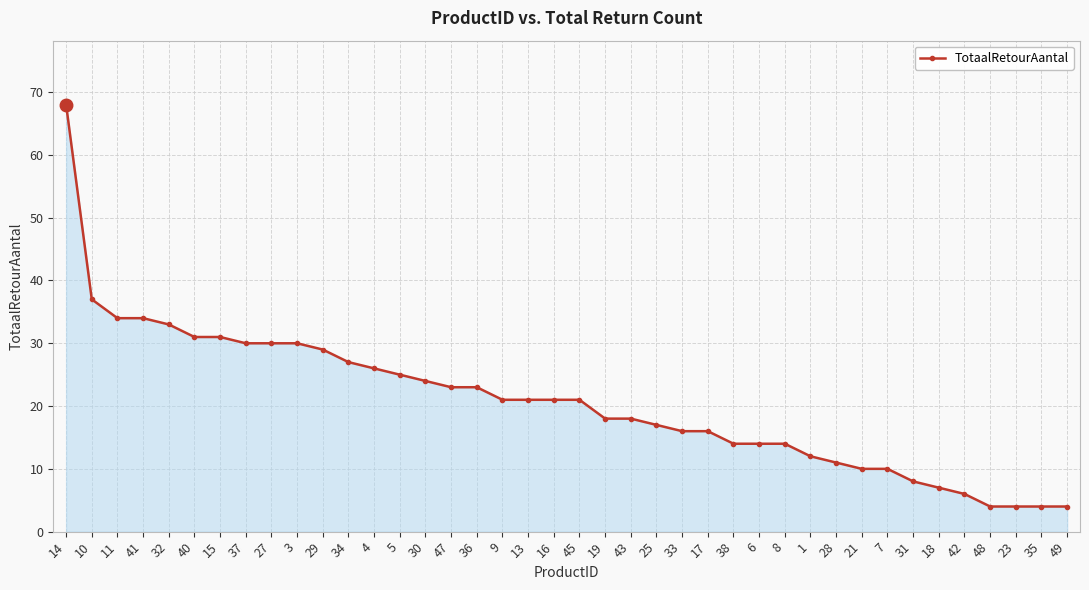

The chart shows a value of 44 at 14. True or false?

False